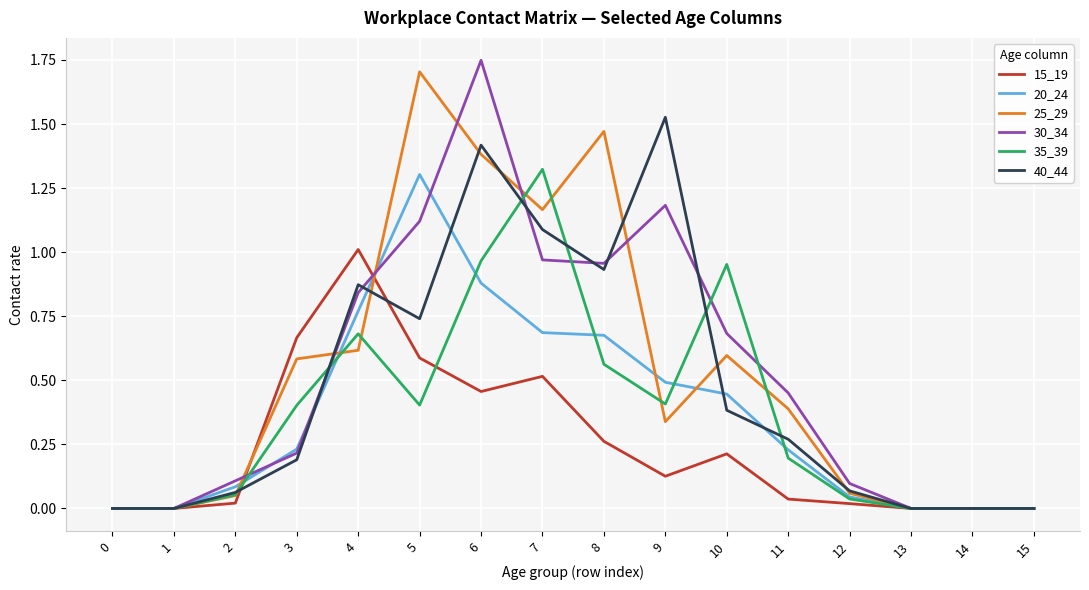

The 20_24 series shows 1.3 at 6. True or false?

False